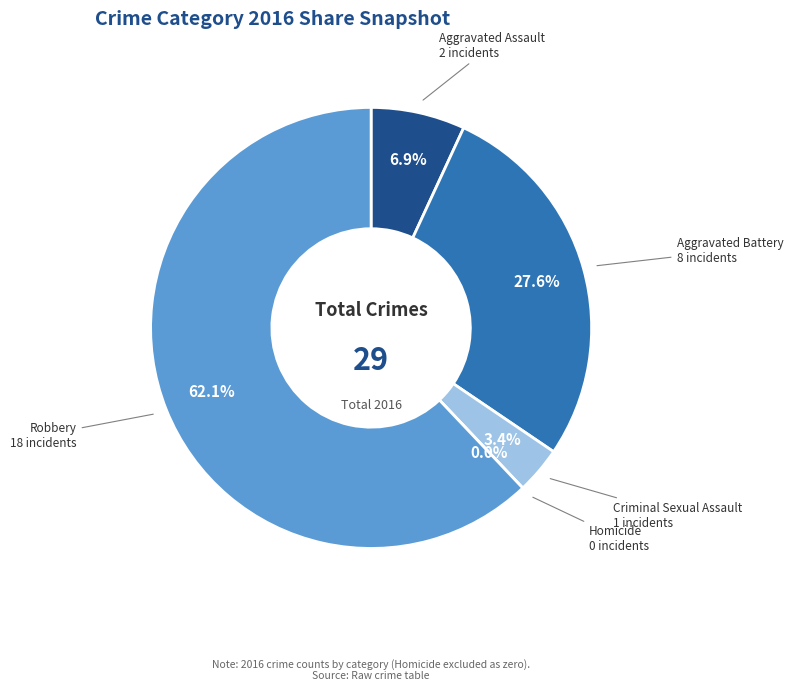

What is the smallest slice in the pie chart?

Homicide